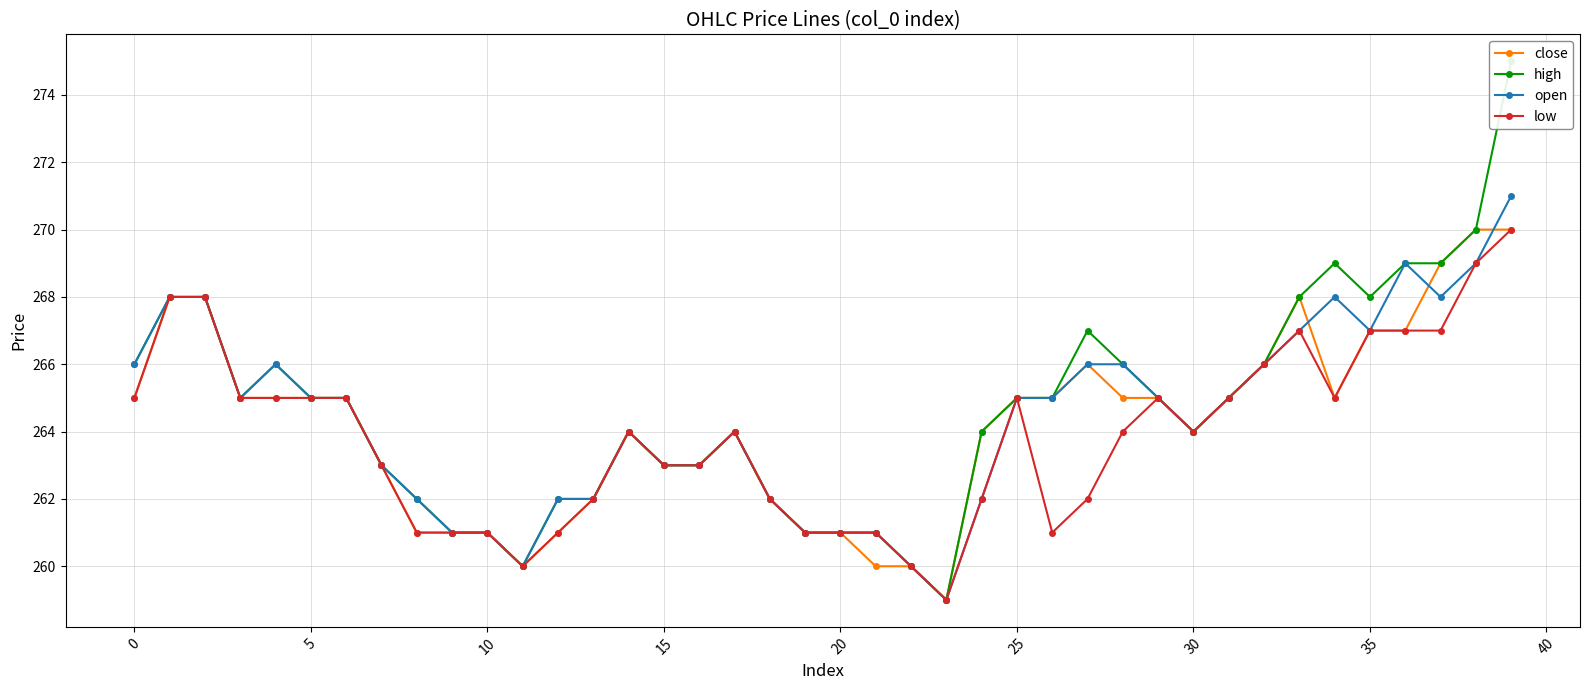

Which category has the highest value across all series?

39